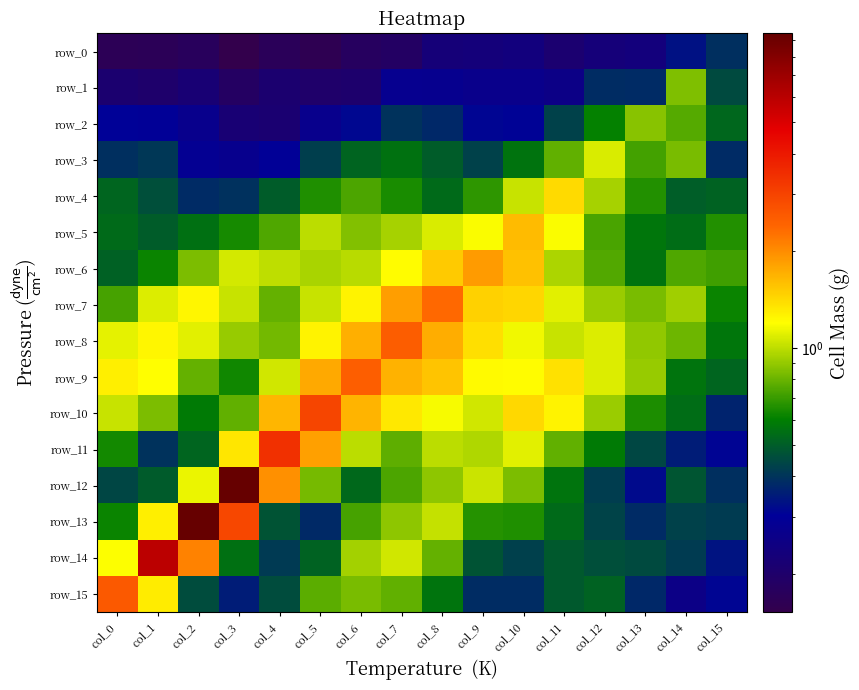

Is it true that row_4 equals 0.5 at col_1?

True